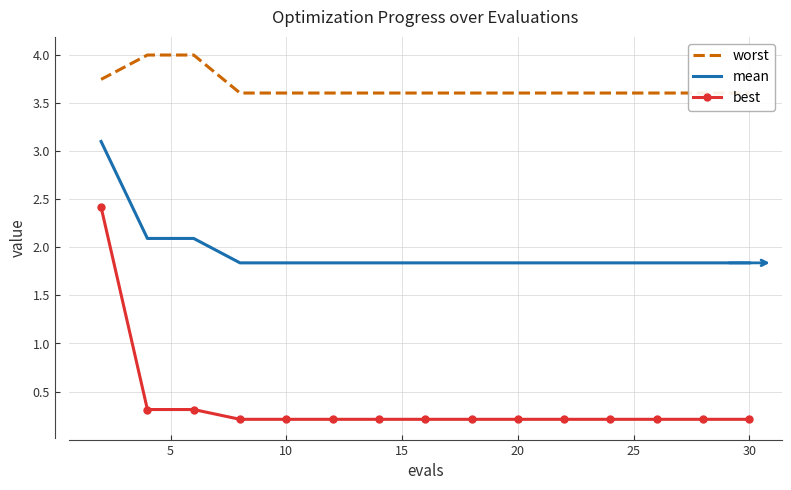

Is it true that mean equals 1.8 at 30?

True